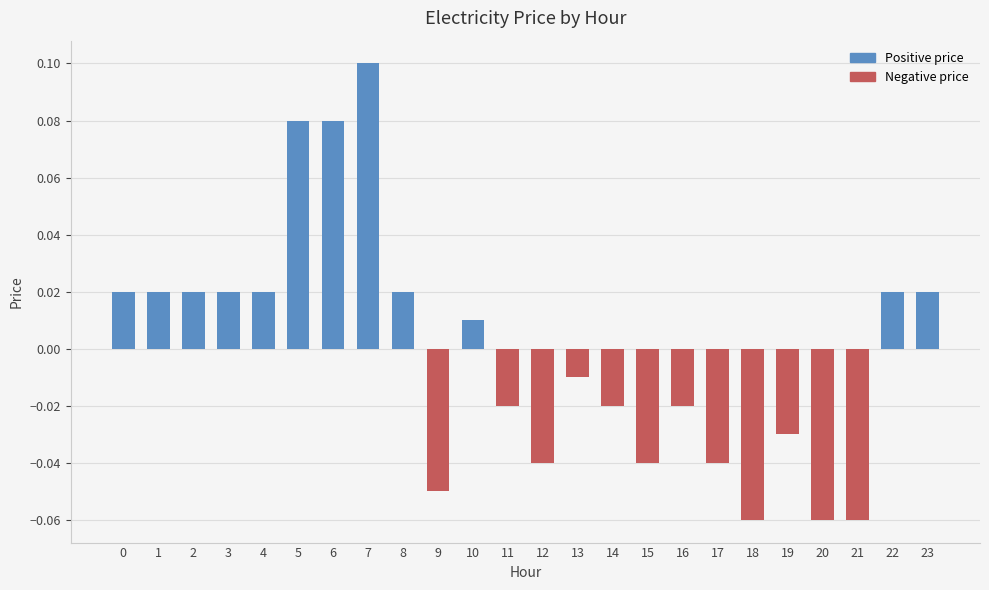

True or false: the data shows -0.1 at 17.

False